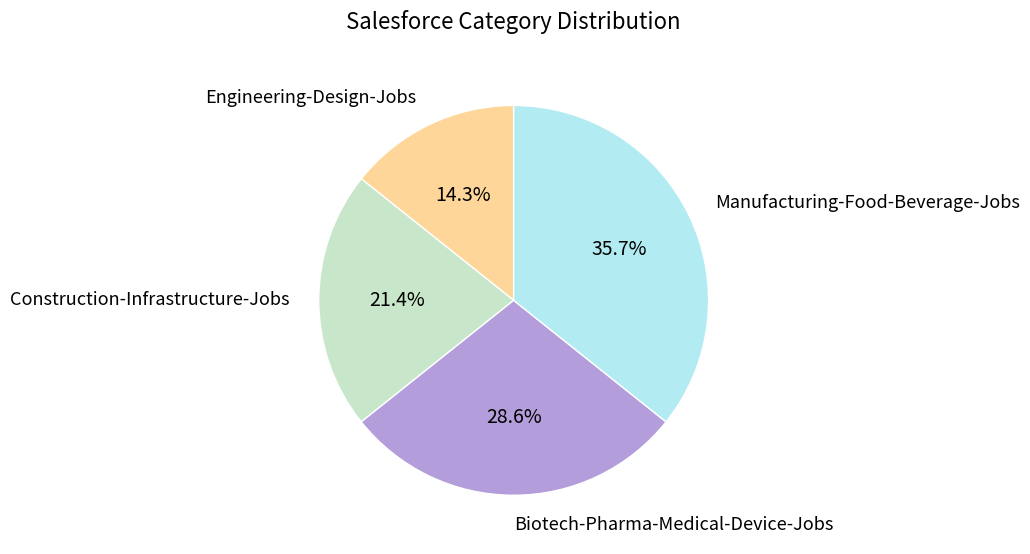

What percentage do Manufacturing-Food-Beverage-Jobs and Construction-Infrastructure-Jobs together represent?

57.1%